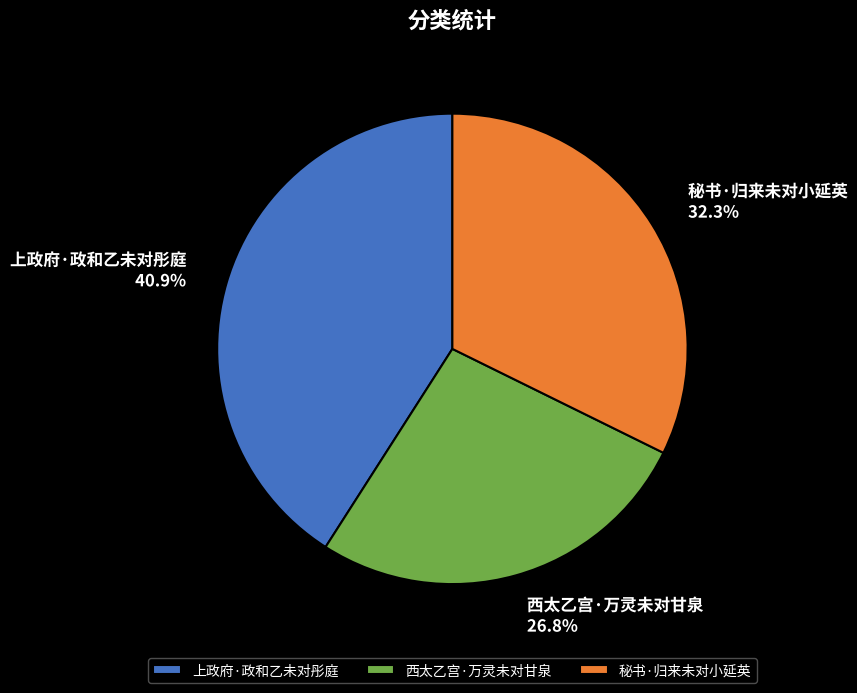

What percentage do 西太乙宫·万灵未对甘泉 and 上政府·政和乙未对彤庭 together represent?

67.7%